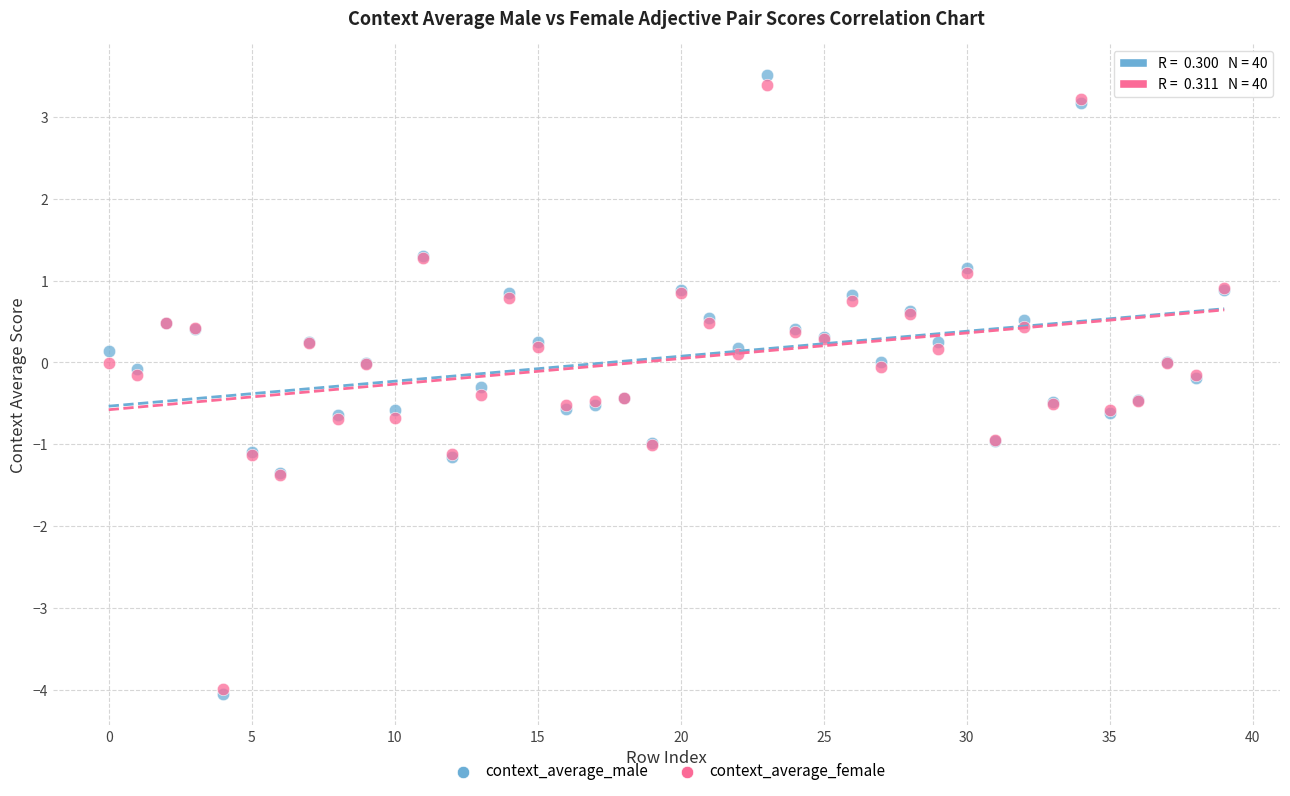

What are all the series names shown in the legend?

context_average_male, context_average_female